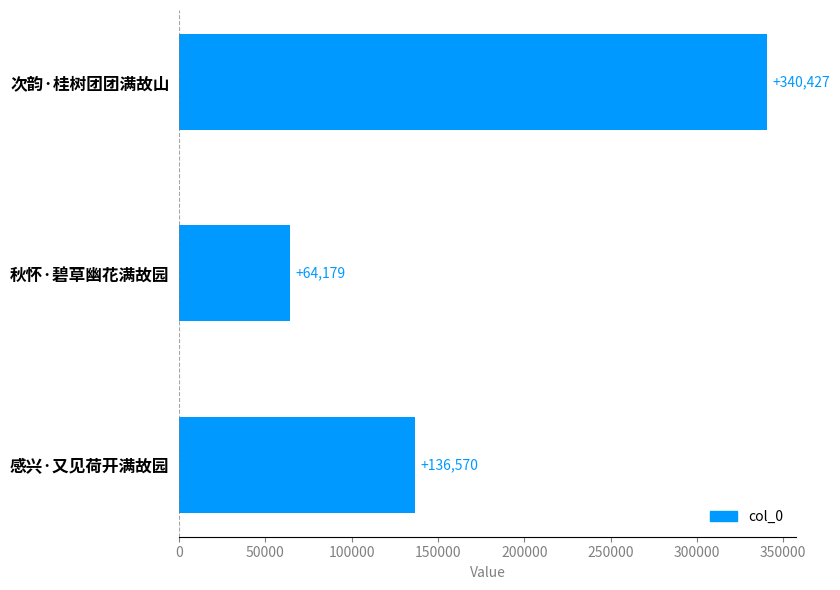

List the labels in order of value, largest first.

次韵·桂树团团满故山, 感兴·又见荷开满故园, 秋怀·碧草幽花满故园